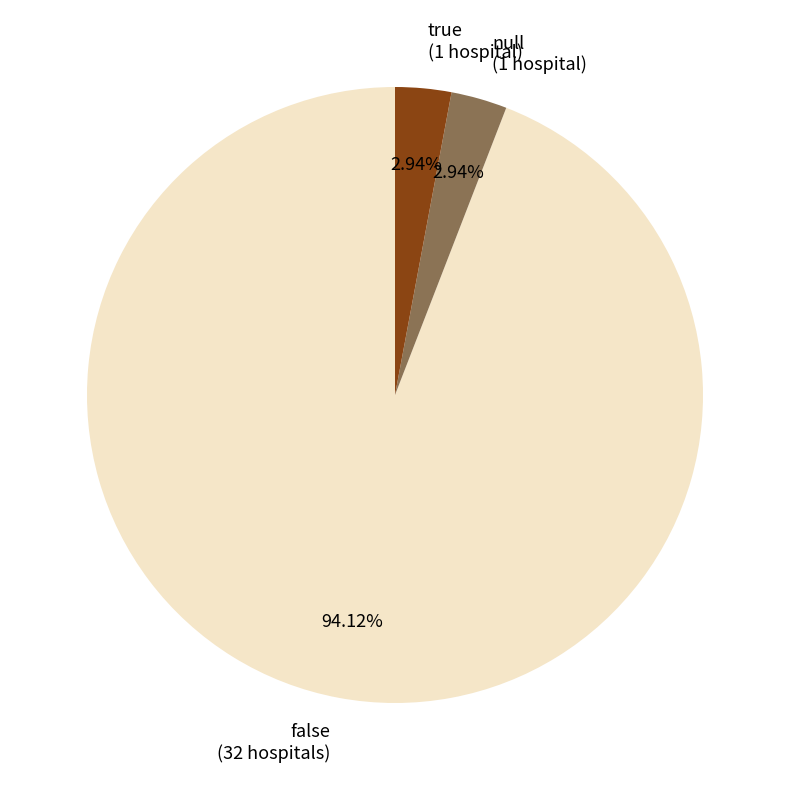

Between null (1 hospital) and false (32 hospitals), which is larger?

false (32 hospitals)